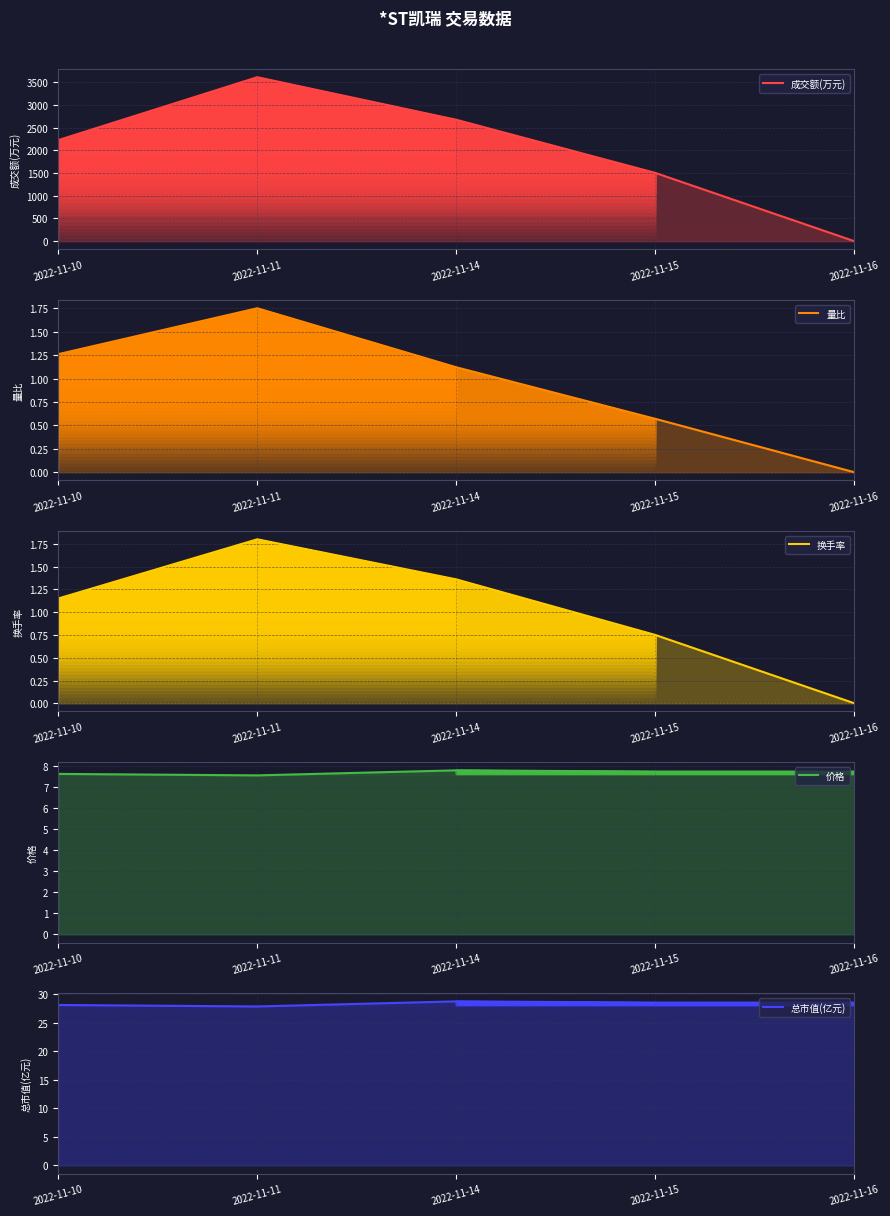

How many lines are shown in the chart?

5